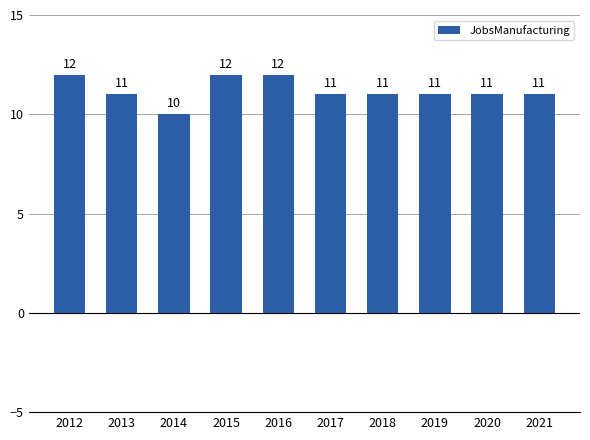

Are the bars horizontal?

No